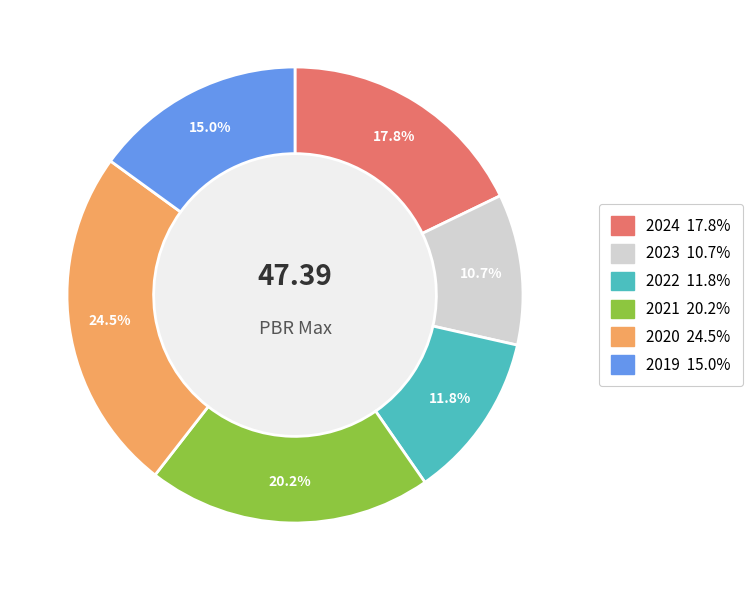

What is the largest slice in the pie chart?

2020